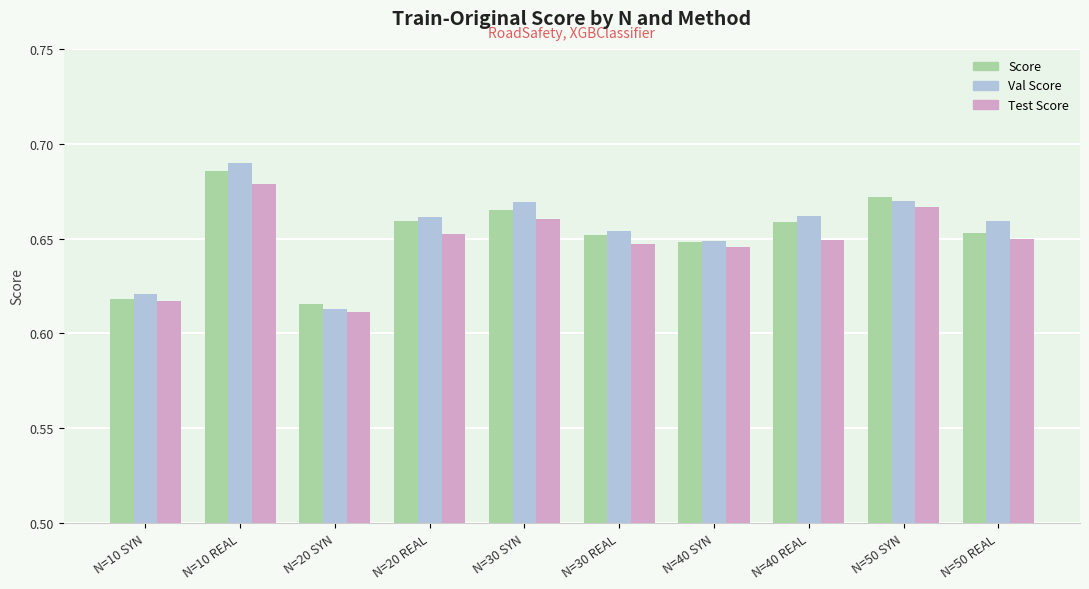

True or false: Val Score has a value of 1.1 at N=10 SYN.

False